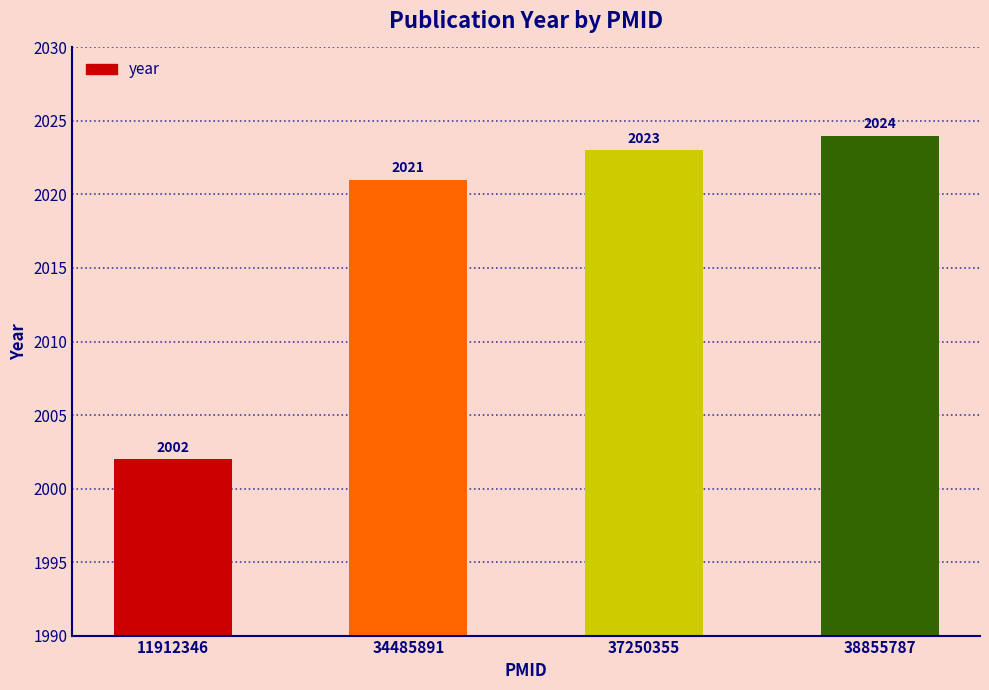

What is the value of the 4th bar from the left?

2024